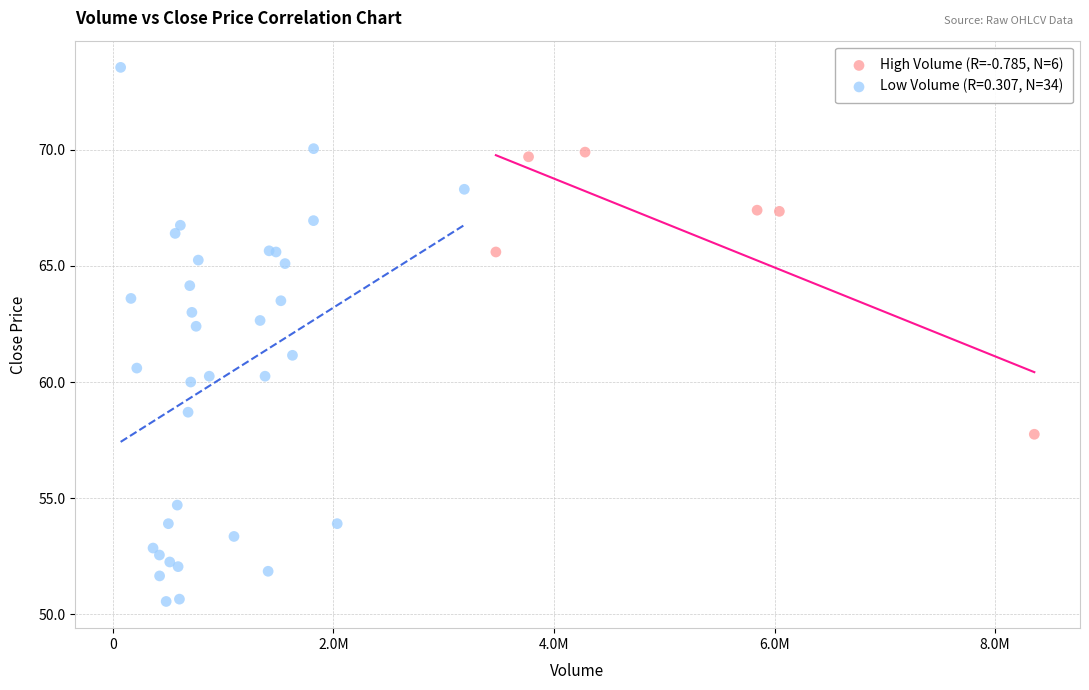

Which series contains the lowest Y value?

Low Volume (R=0.307, N=34)